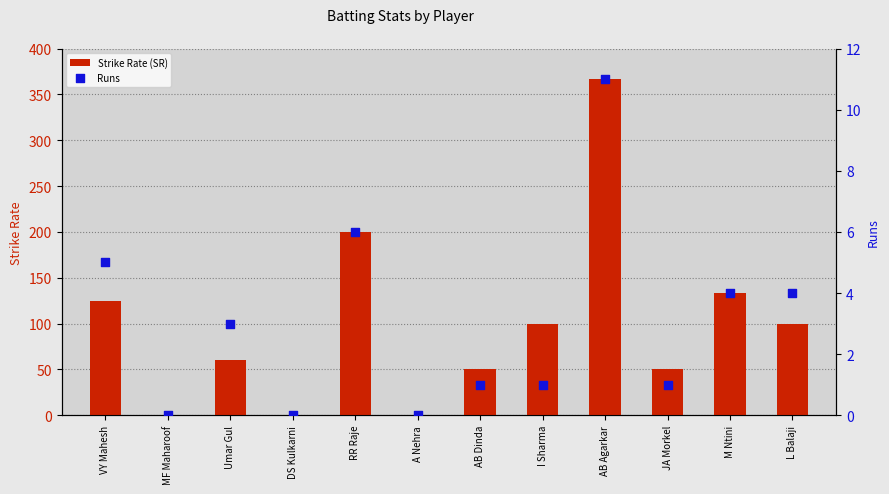

Which series has the largest total across all categories?

Strike Rate (SR)